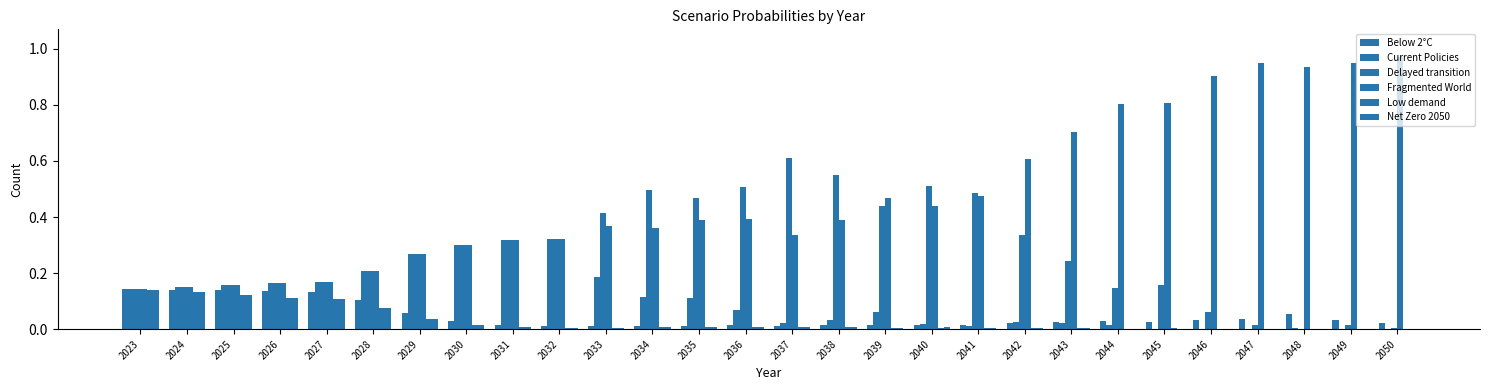

List the labels in order of Net Zero 2050 value, largest first.

2023, 2024, 2025, 2026, 2027, 2028, 2029, 2030, 2037, 2038, 2036, 2034, 2031, 2035, 2040, 2033, 2041, 2039, 2032, 2042, 2043, 2045, 2044, 2046, 2049, 2047, 2050, 2048